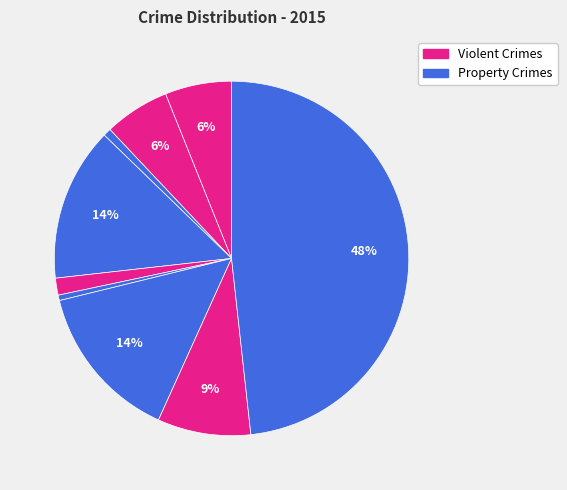

How many segments does this pie chart have?

9